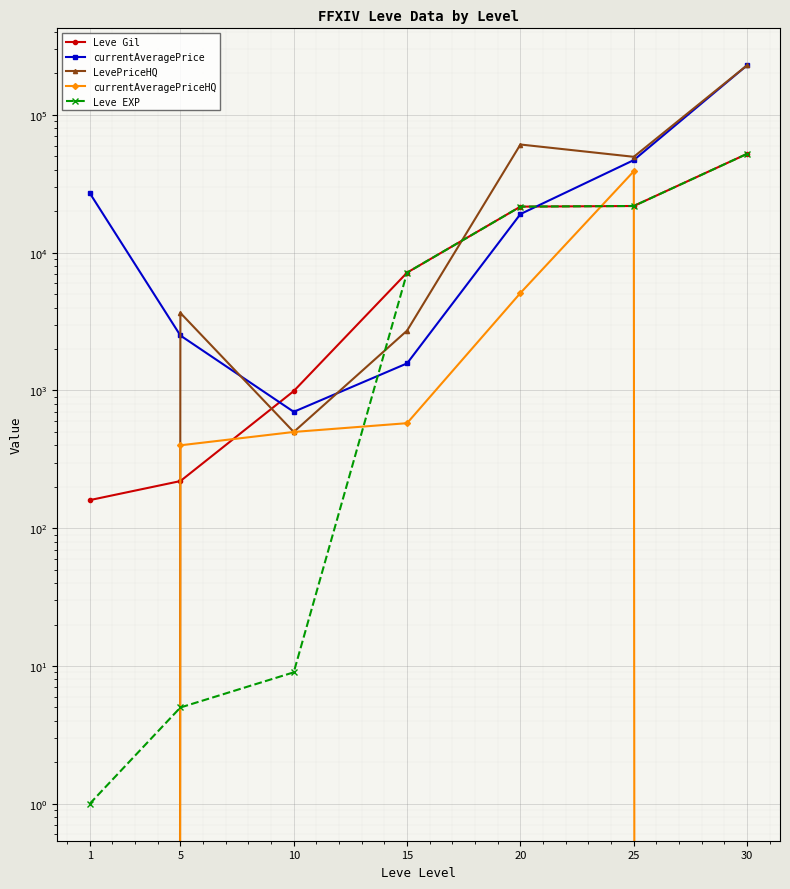

Reading left to right, what are all the values shown in this chart?

Leve Gil: 1=160	5=220	10=990	15=7170	20=21600	25=21830	30=52220
currentAveragePrice: 1=27128	5=2507	10=700	15=1573	20=19075	25=47000	30=229386
LevePriceHQ: 1=0	5=3657	10=500	15=2720	20=61000	25=49666	30=229386
currentAveragePriceHQ: 1=0	5=400	10=500	15=579	20=5100	25=39000	30=0
Leve EXP: 1=1	5=5	10=9	15=7170	20=21600	25=21830	30=52220